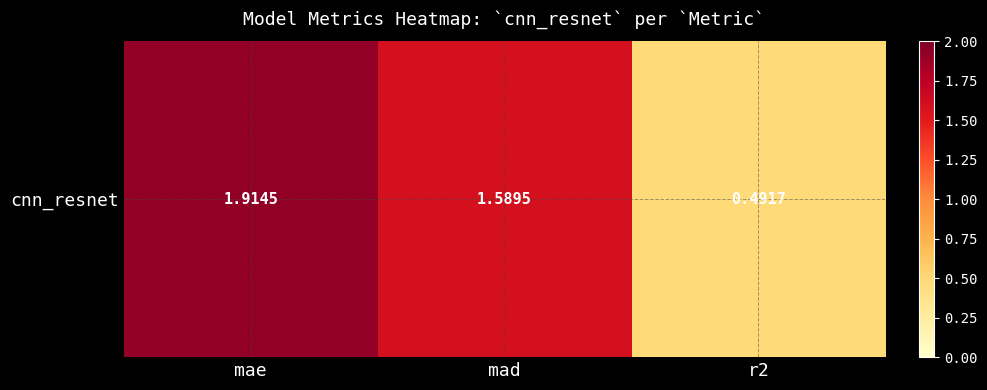

List the labels in order of value, largest first.

mae, mad, r2